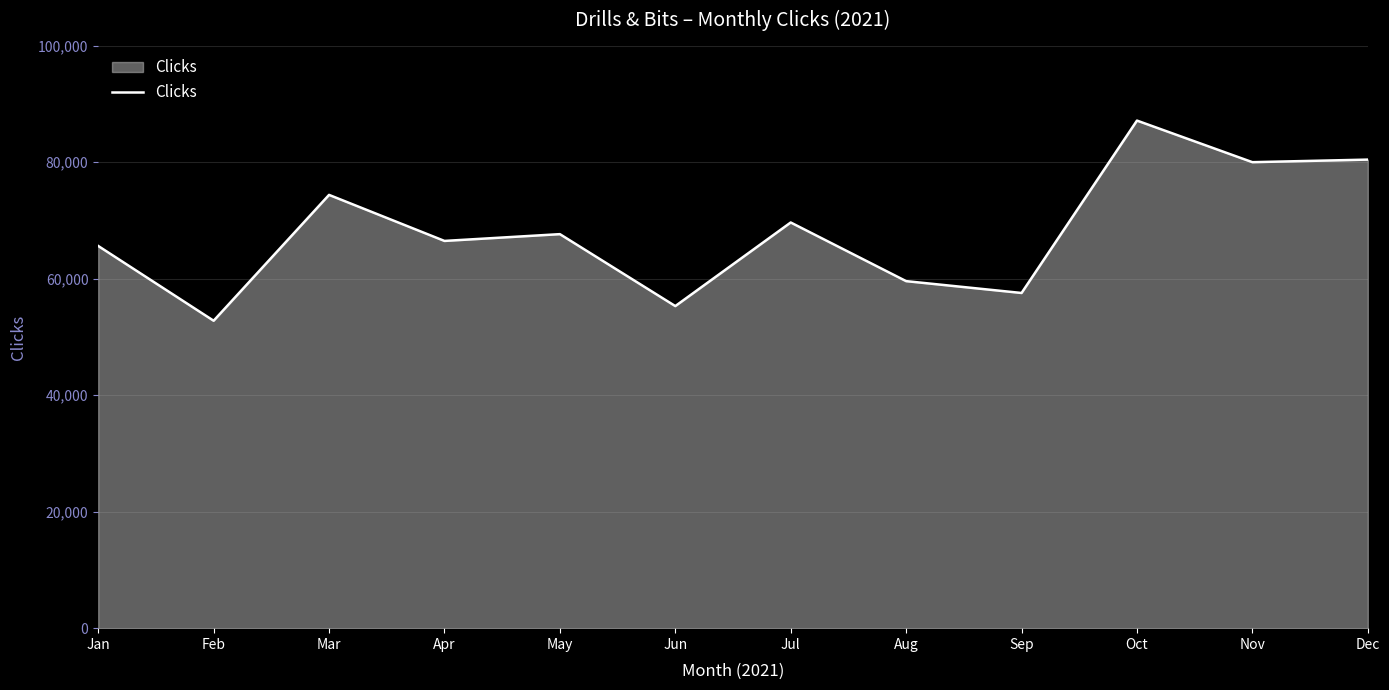

The value at Jan is 65607. True or false?

True